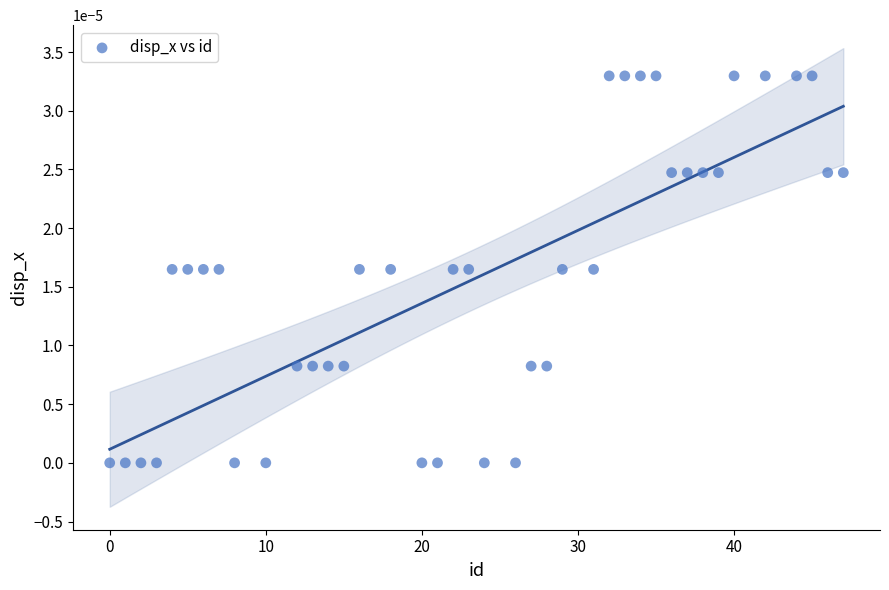

What is the range of X values (max minus min)?

47.0